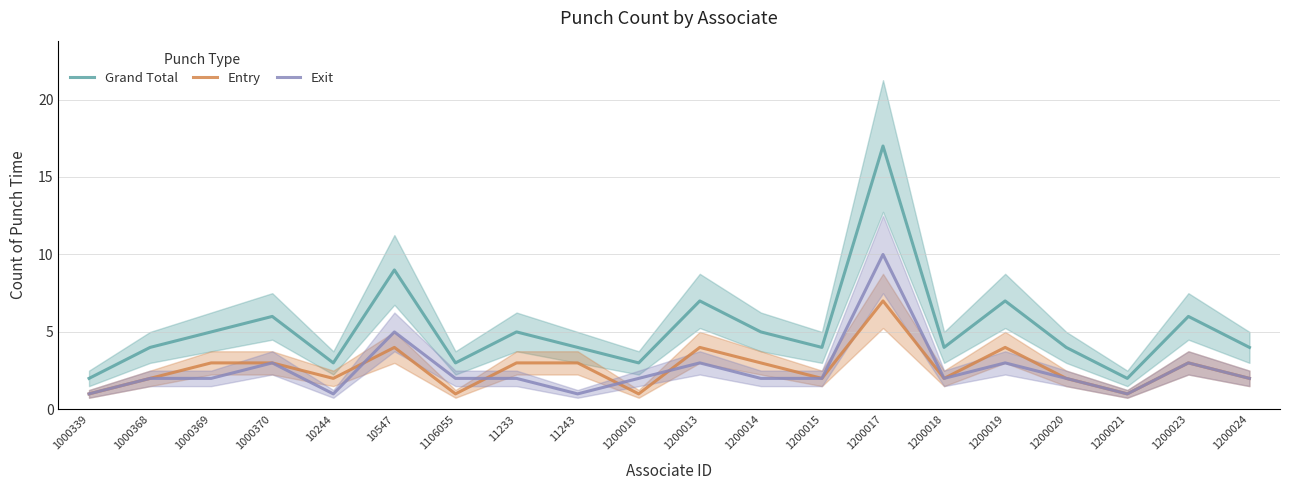

What are all the series names shown in the legend?

Grand Total, Entry, Exit